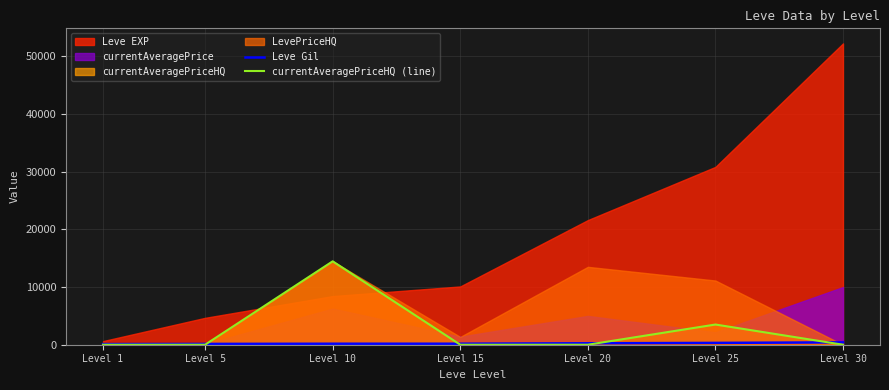

Count the currentAveragePriceHQ (line) values in the range 0 to 3500.

6